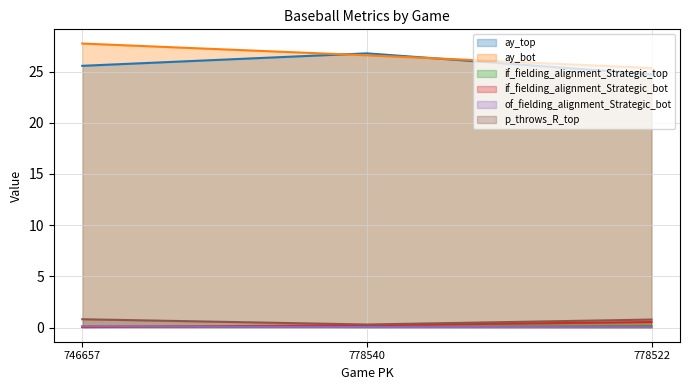

What is the spread (max minus min) of values at 746657?

27.7